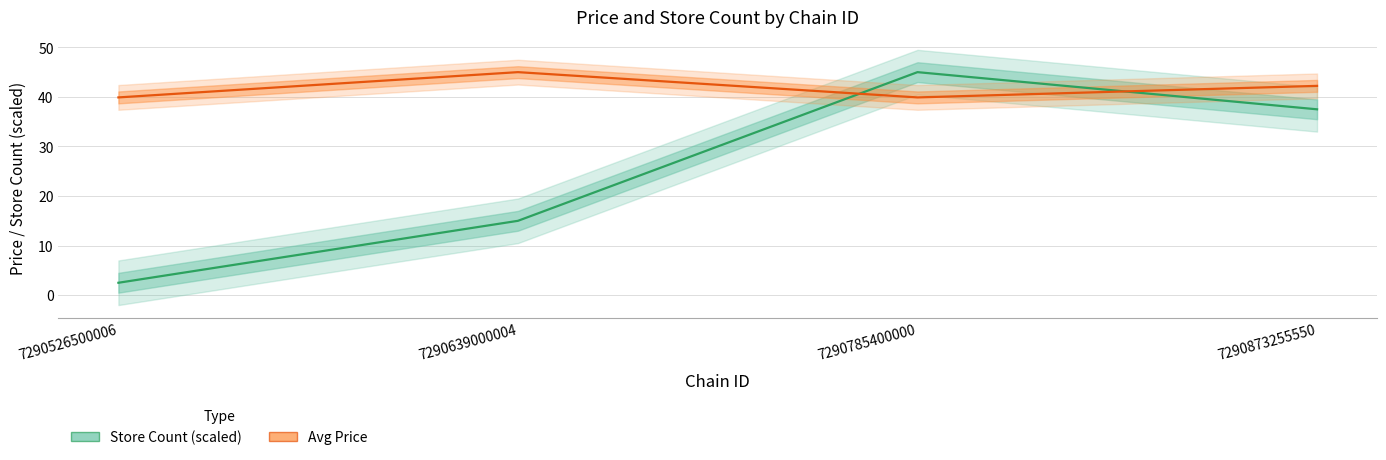

How many Store Count (scaled) values are between 15 and 45?

3